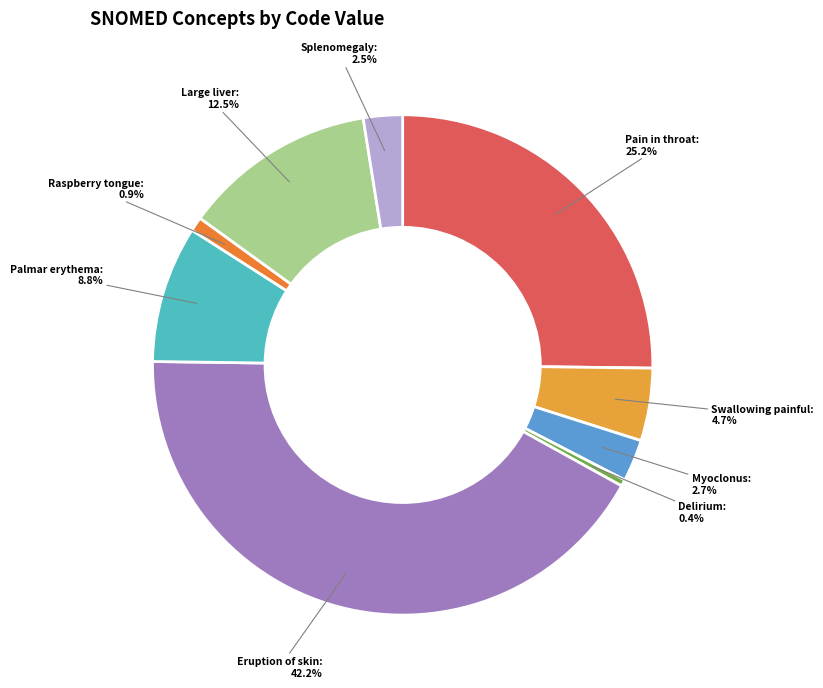

To the nearest percent, what is the difference between the Raspberry tongue and Large liver slice percentages?

12%